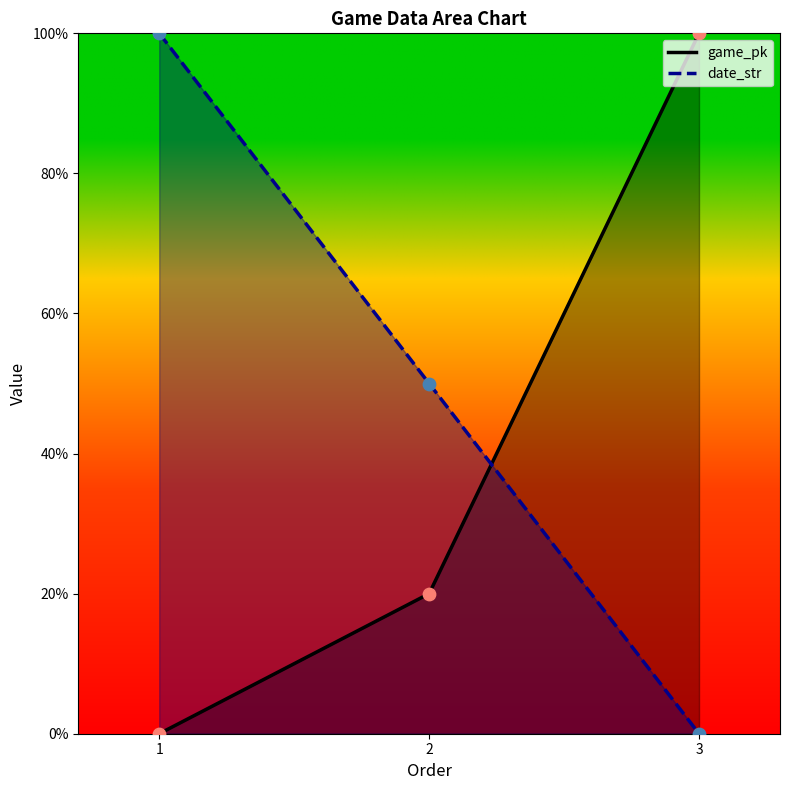

Which series has the largest total across all categories?

date_str